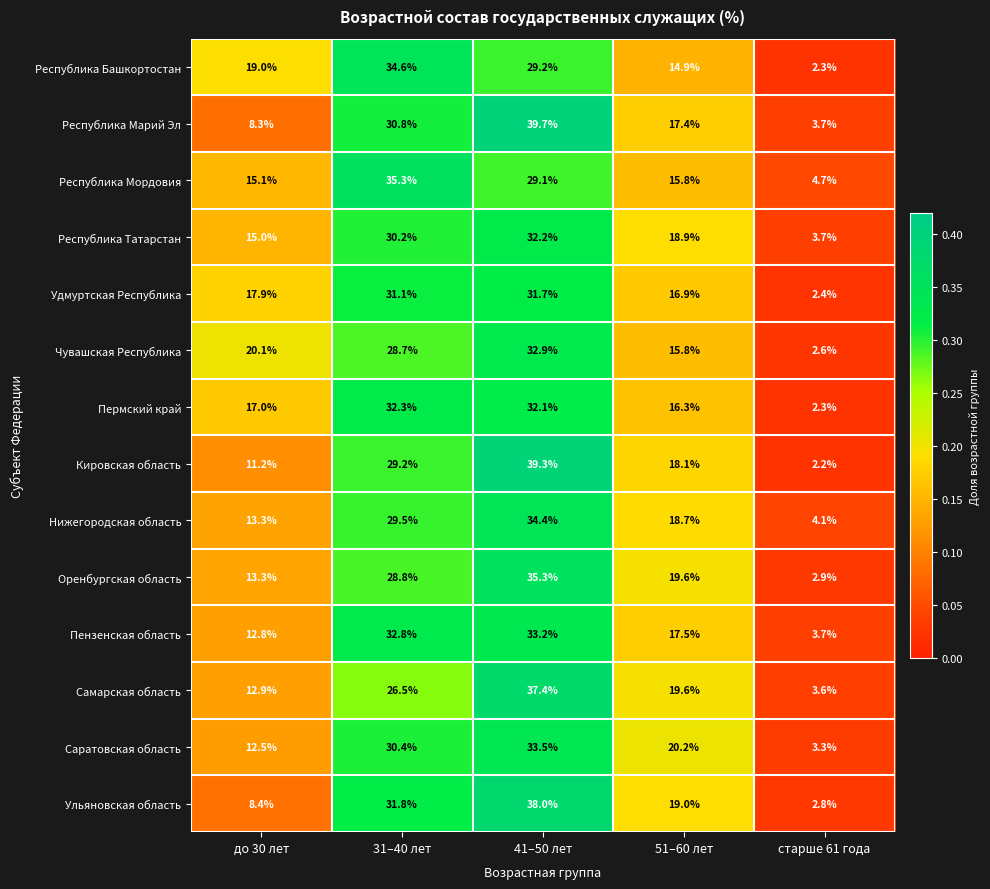

The Саратовская область series shows 1.6 at старше 61 года. True or false?

False